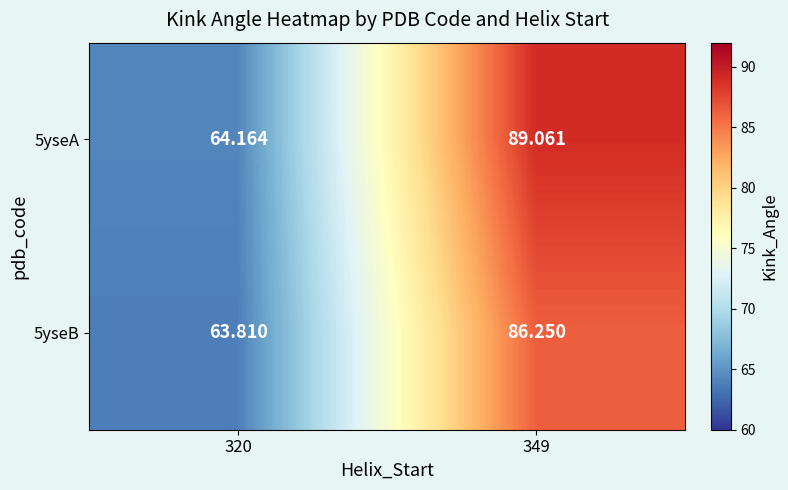

Is the value of 5yseB at 349 greater than the value of 5yseA at 320?

Yes